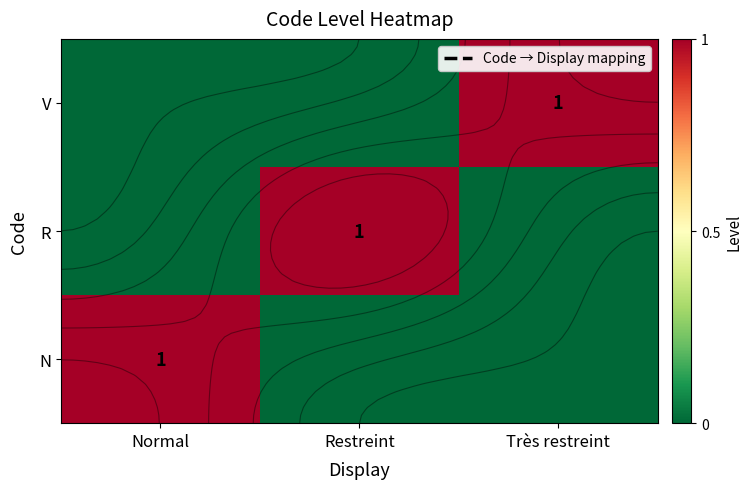

At which label does R reach its peak?

Restreint